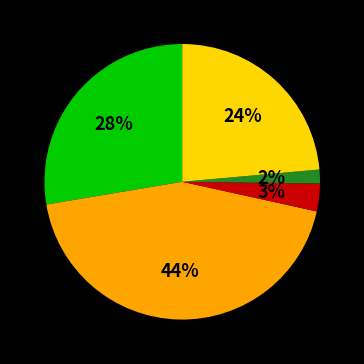

To the nearest percent, what is the difference between the largest and smallest slice percentages?

42%